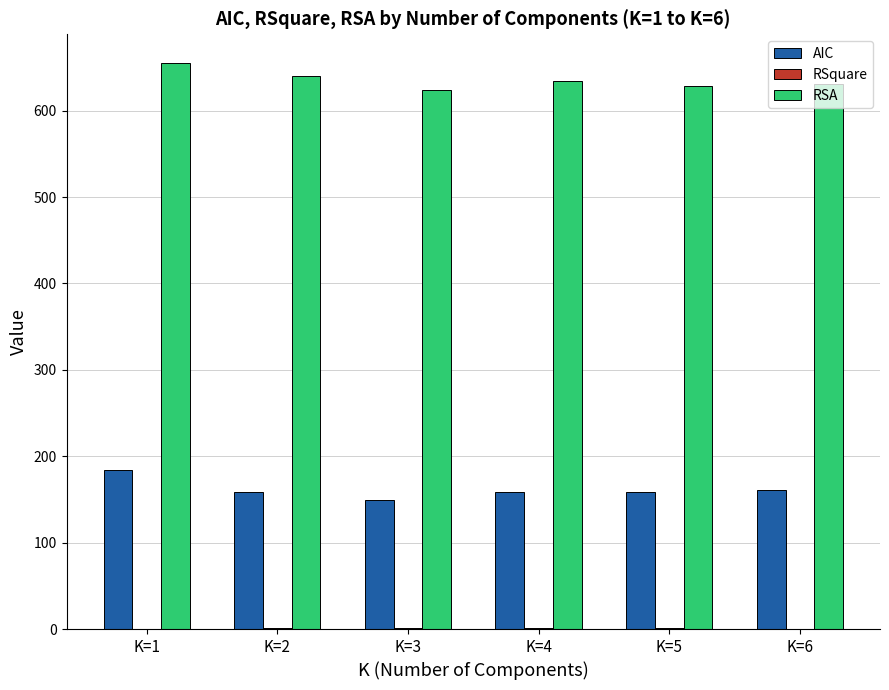

Which series has the largest total across all categories?

RSA